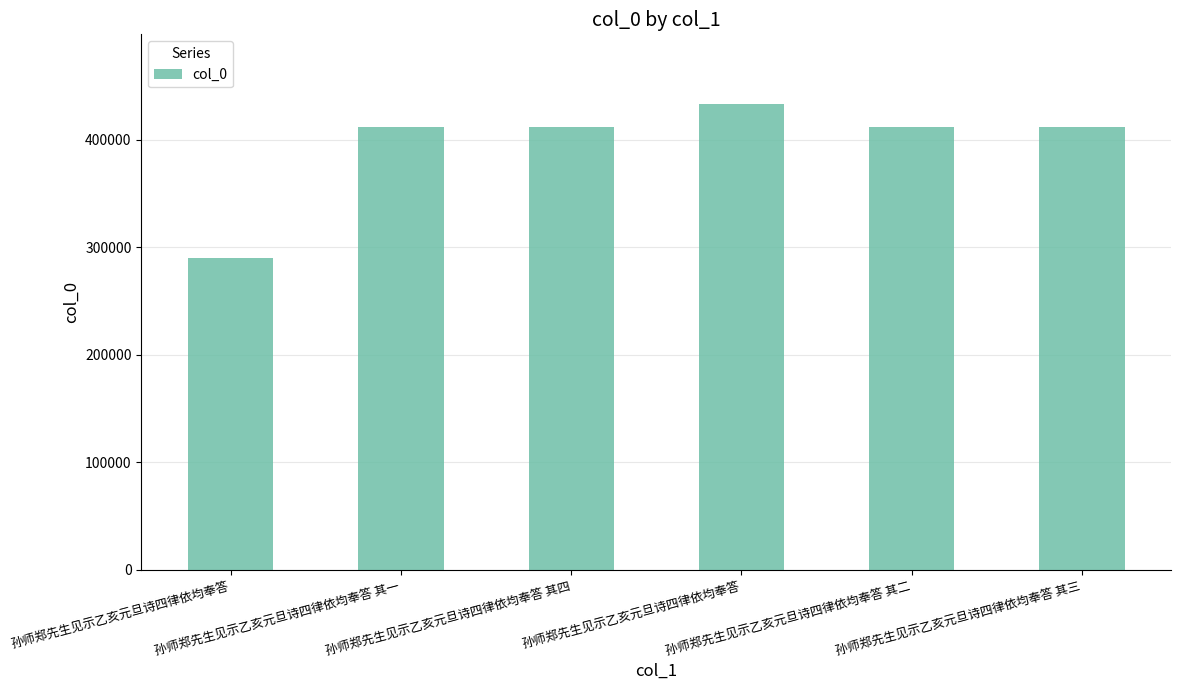

What is the approximate value at 孙师郑先生见示乙亥元旦诗四律依均奉答?

433137